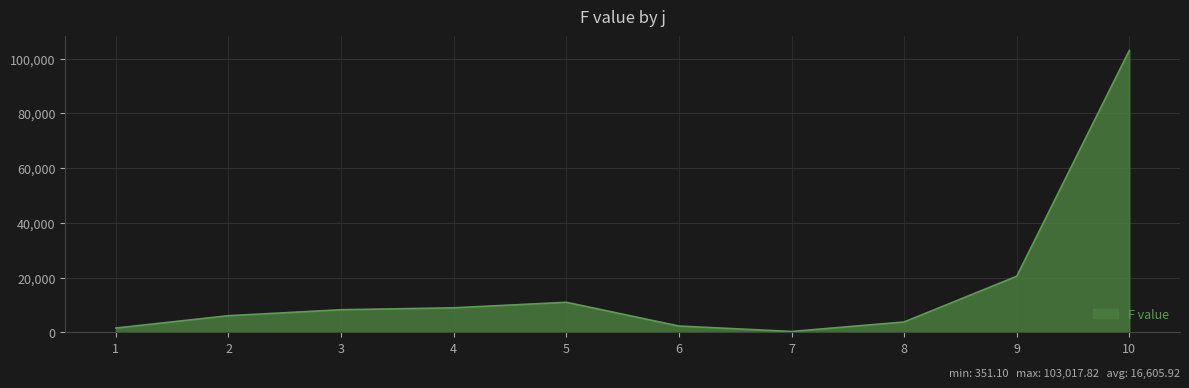

Reading right to left, transcribe all the data shown in this chart.

10=103017.8	9=20517.1	8=3819.1	7=351.1	6=2340.8	5=11013.2	4=8992.6	3=8290.0	2=6114.2	1=1603.3